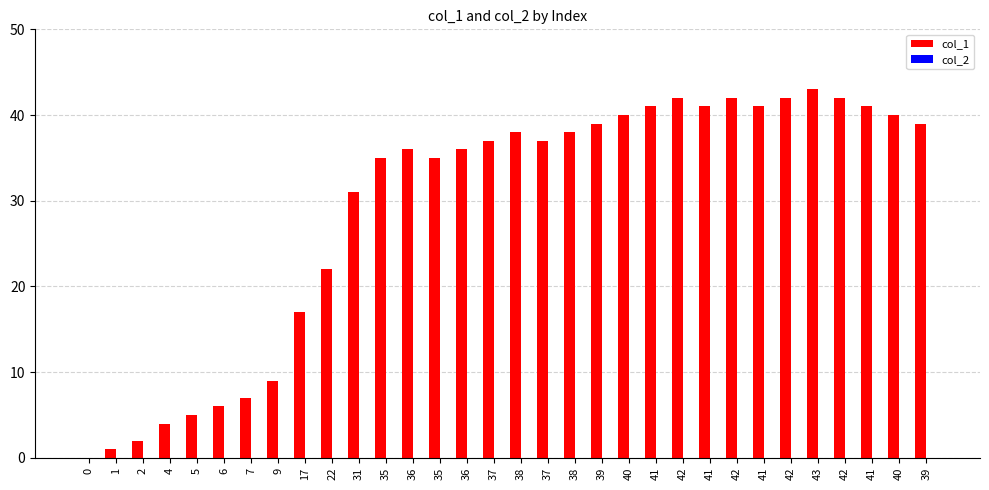

Count the number of categories in the chart.

32